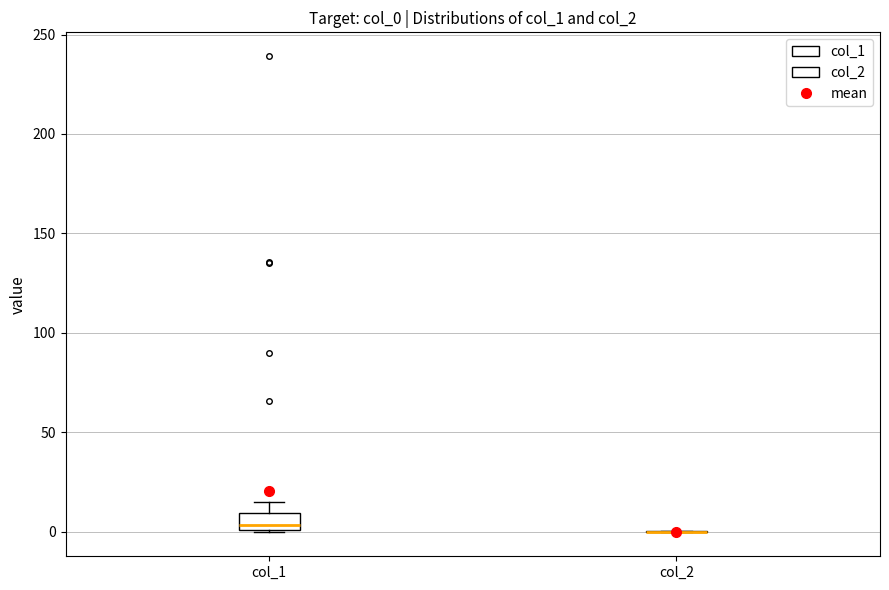

Reading left to right, transcribe this box plot: for each box, give where its median line is, the range the box spans, and where its two whiskers end, as read against the y-axis. The values are not printed on the chart, so give them approximately, as read against the axis.

col_1: median 5, box 0 to 10, whiskers 0 to 15
col_2: box collapsed to a line at 0, whiskers 0 to 0